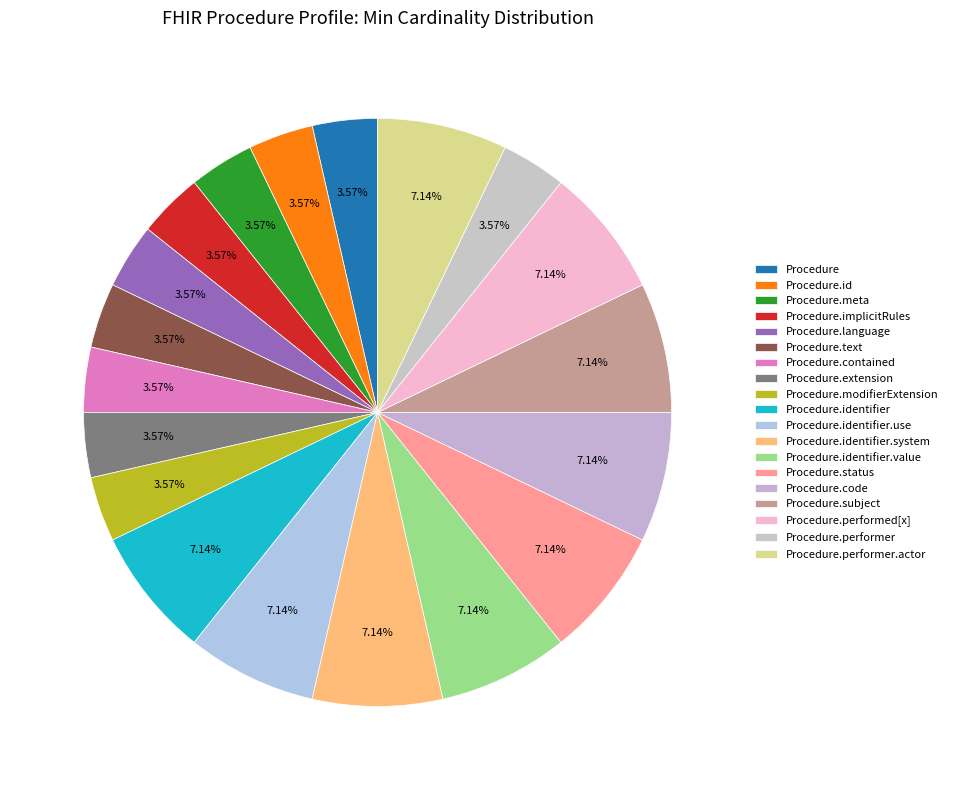

To the nearest percent, what is the average slice percentage?

5%